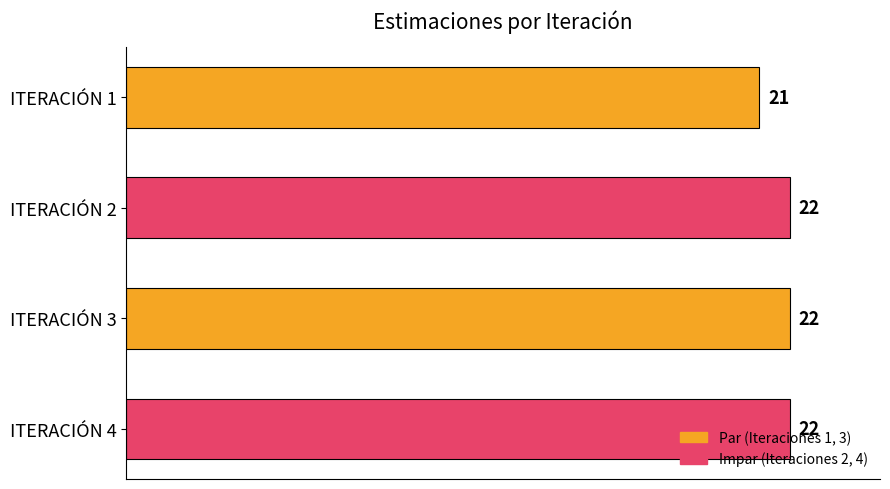

What is the value of the 4th bar from the top?

22